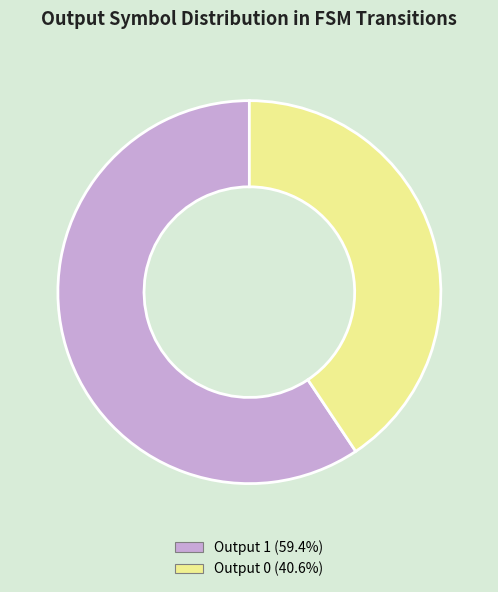

Which category accounts for the majority?

Output 1